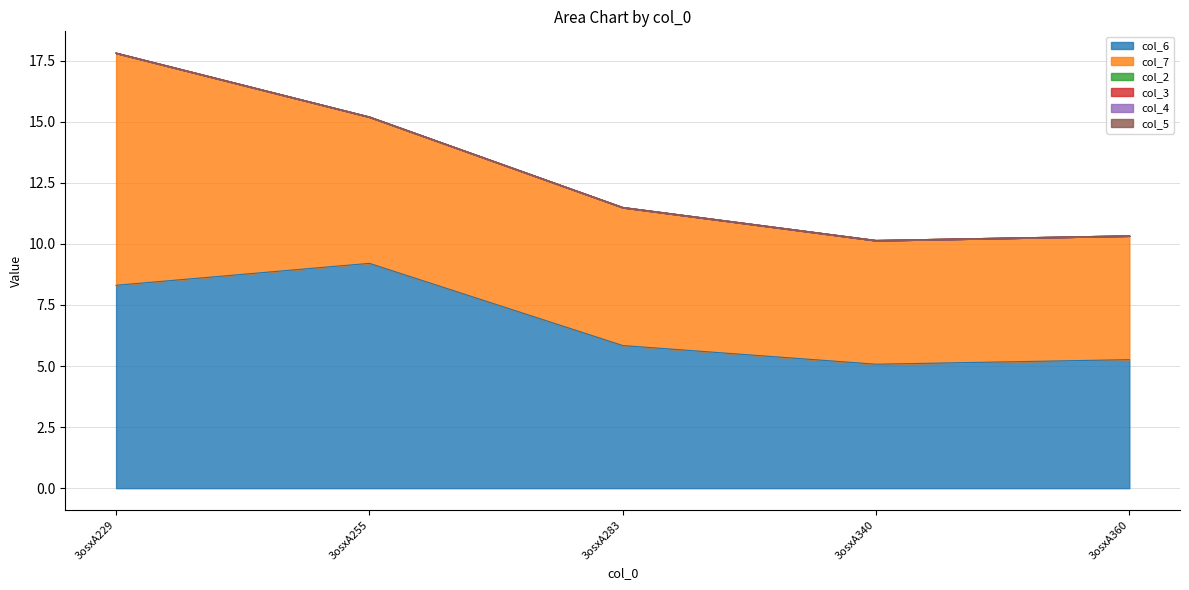

Which series has the widest spread of values?

col_7